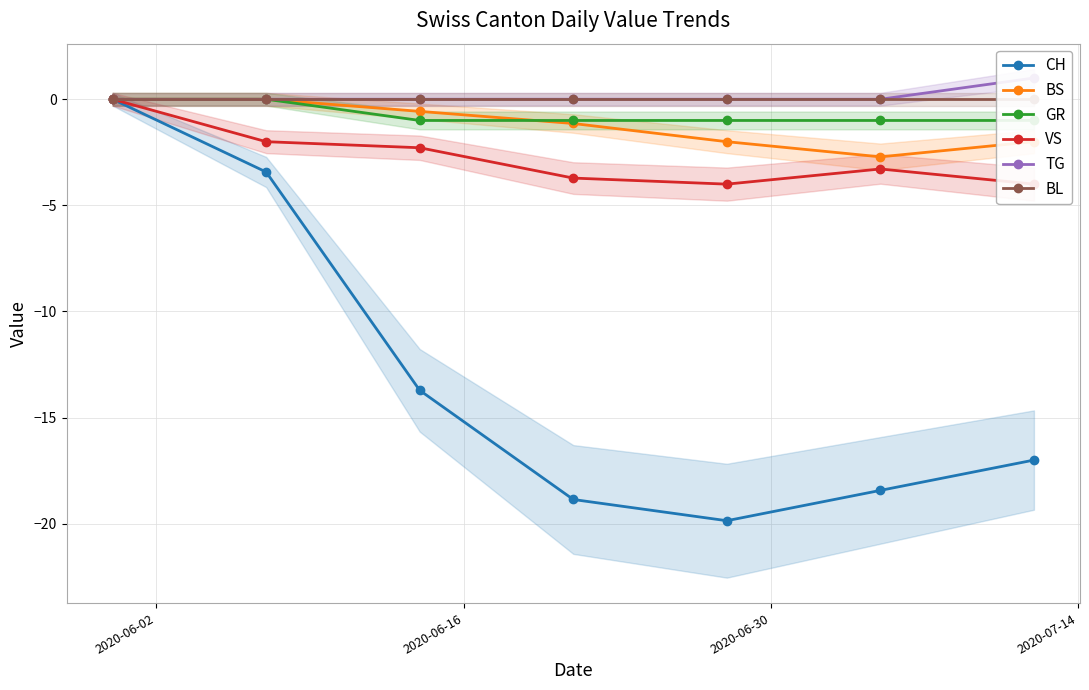

Which series has the largest total across all categories?

TG